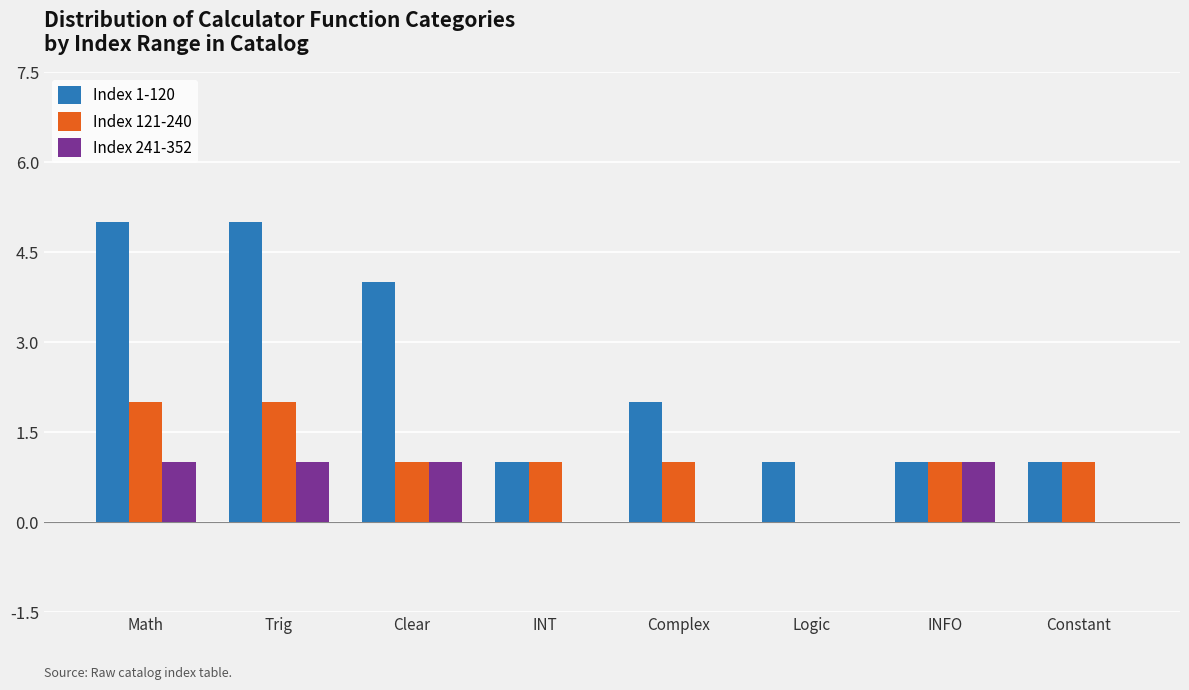

How many series are shown in this chart?

3